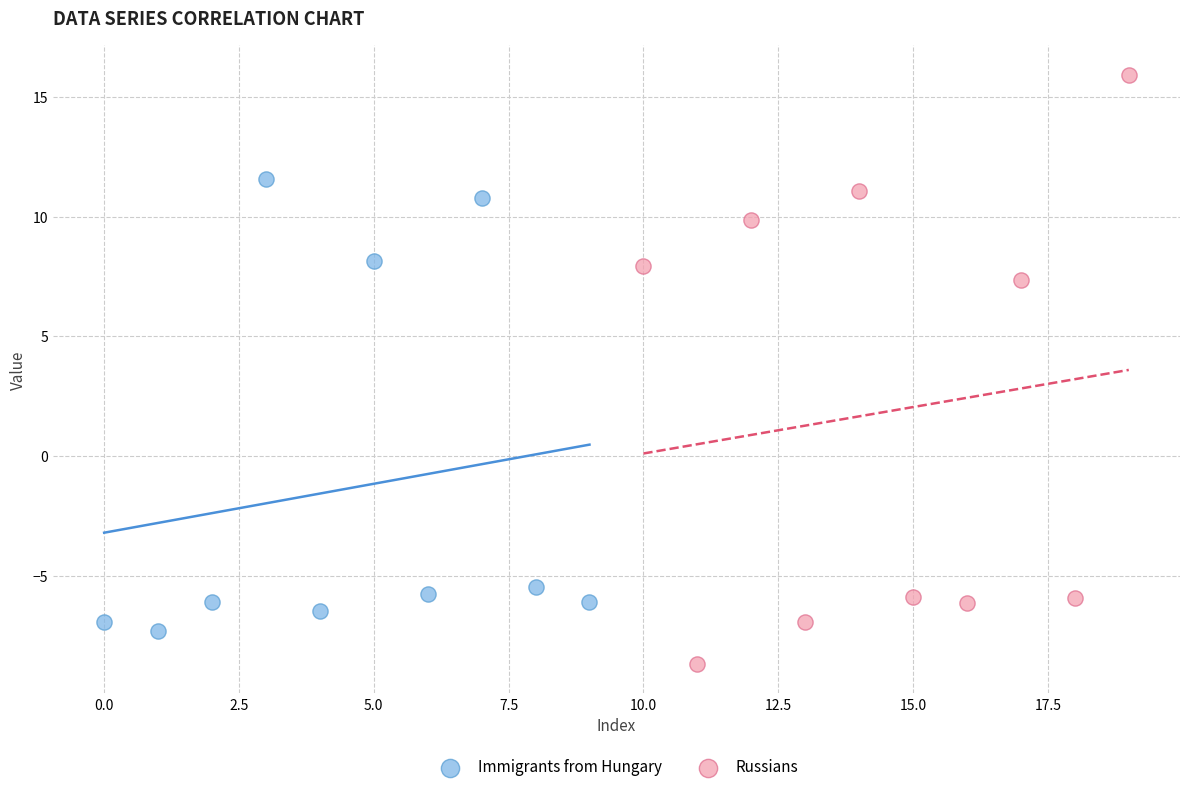

Which series contains the lowest Y value?

Russians